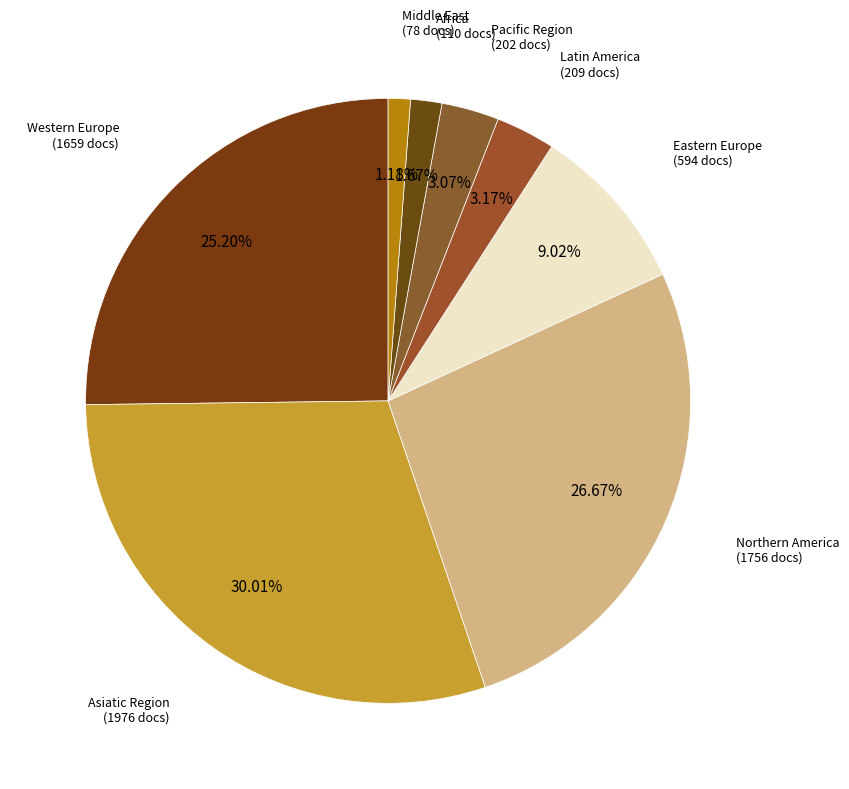

Is there a majority slice in this chart?

No